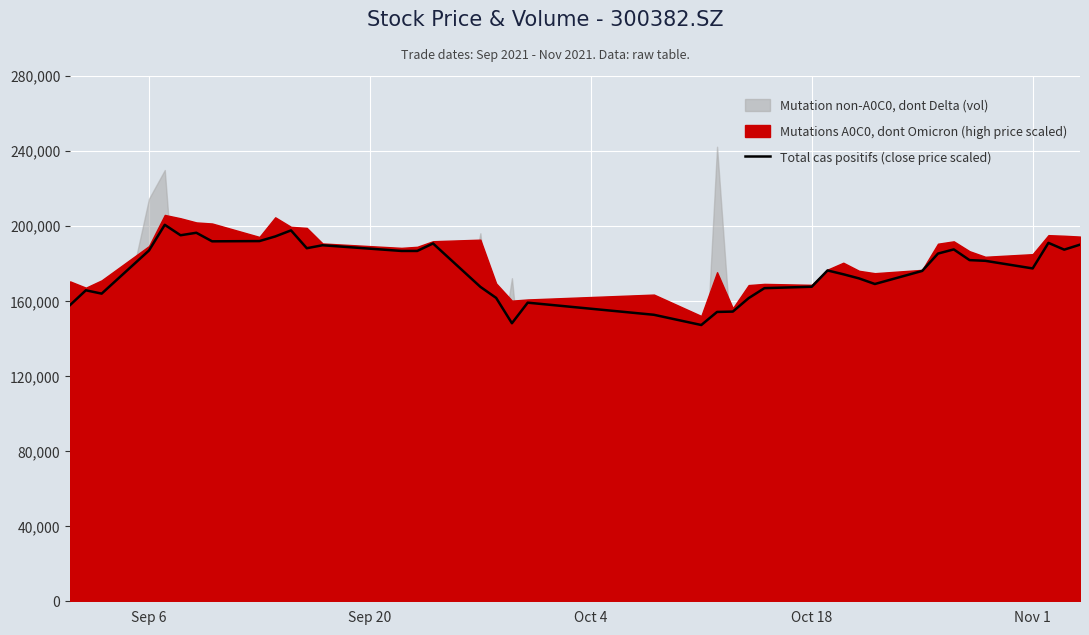

What is the value of the 28th point from the left?

176181.5